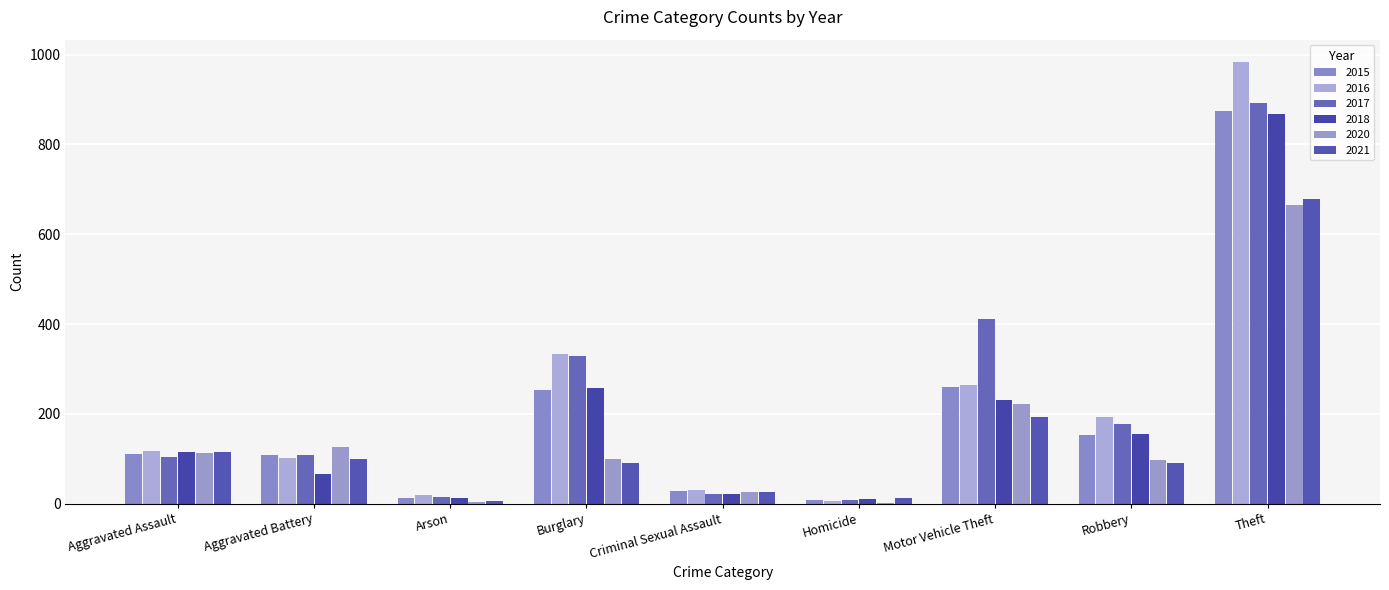

What is the label of the 2nd bar from the right?

Robbery